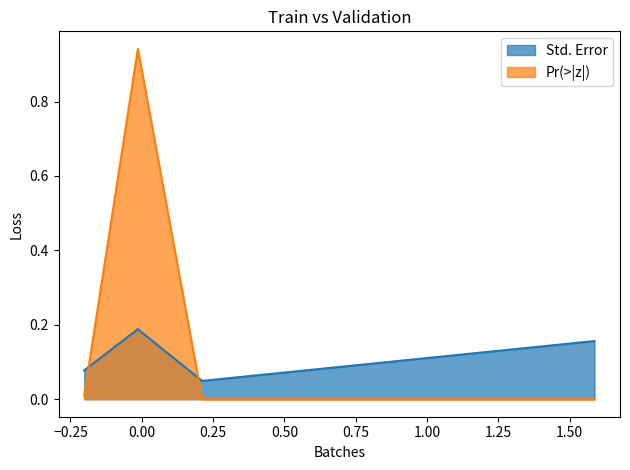

What is the total value across all series at factor(day)2?

1.1